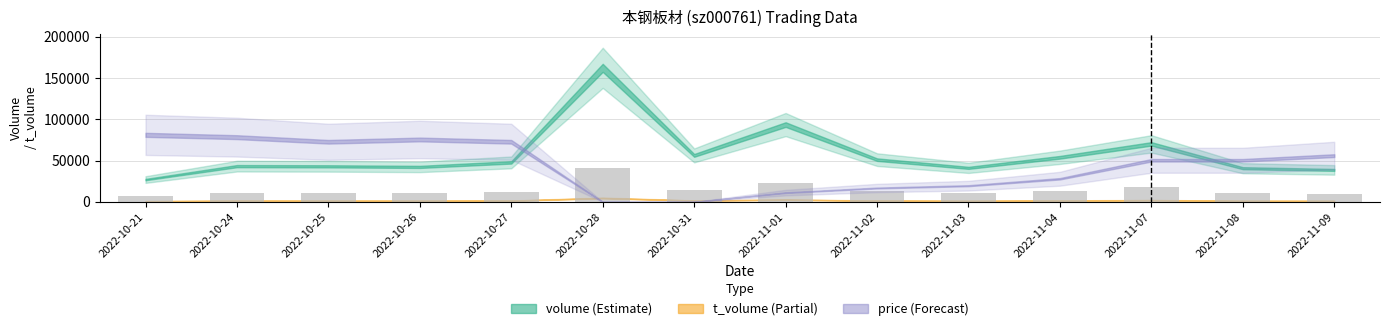

What is the ratio of the value at 2022-10-25 to the value at 2022-10-26?

1.0